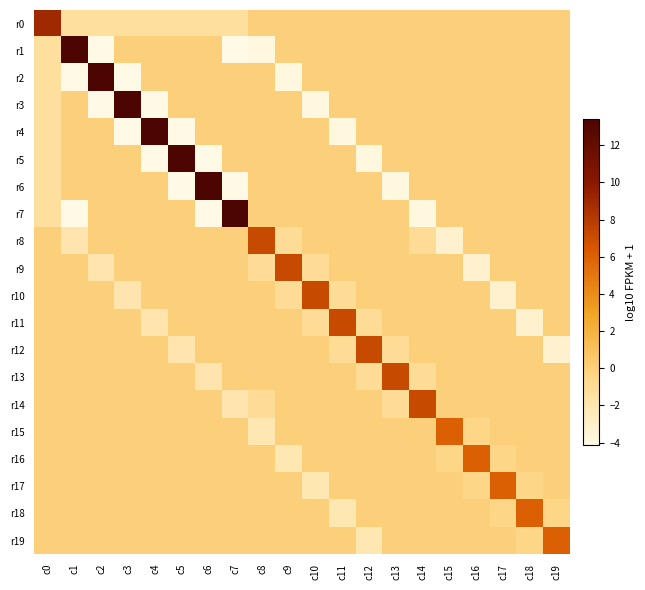

List the series in order of their peak value, lowest first.

r15, r16, r17, r18, r19, r8, r9, r10, r11, r12, r13, r14, r0, r1, r2, r3, r4, r5, r6, r7